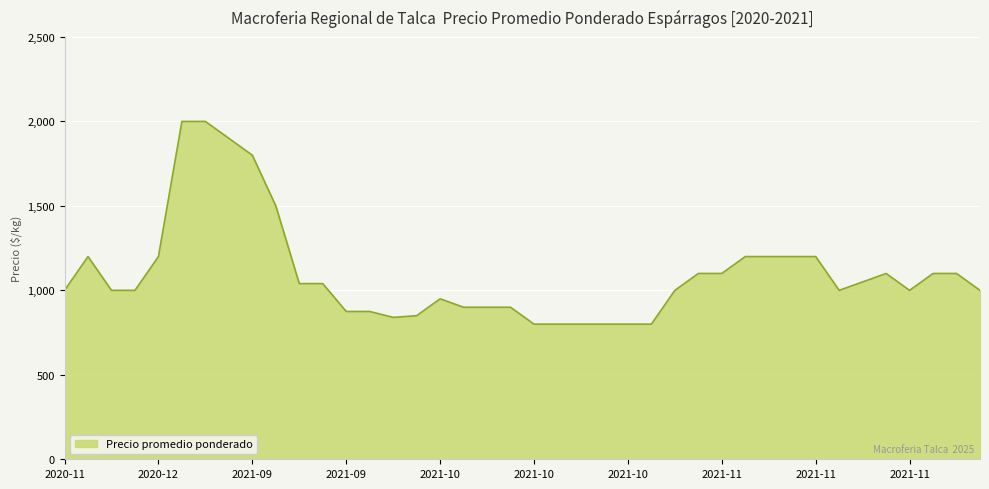

What is the smallest value displayed?

800